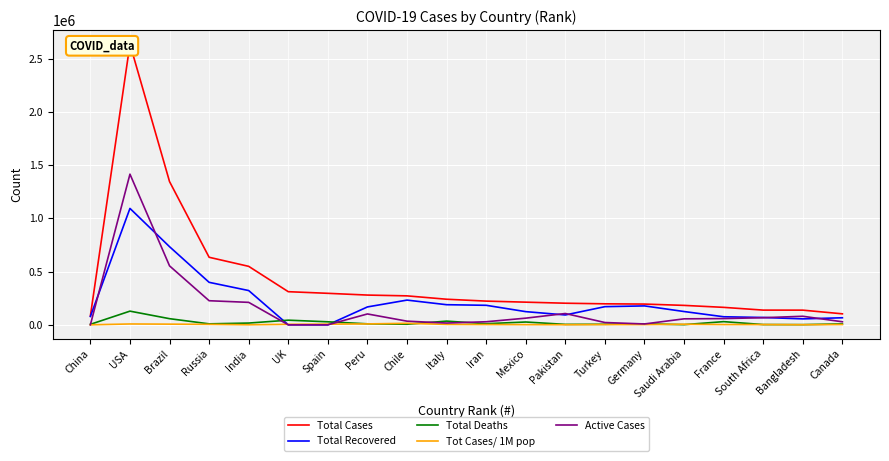

Is this an area chart (filled region under the line)?

No